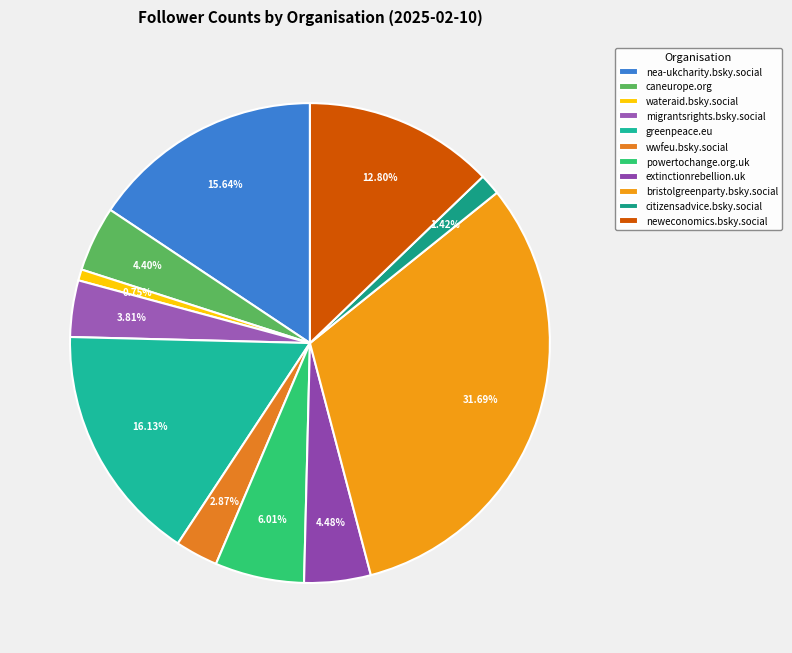

Count the number of slices in the pie.

11